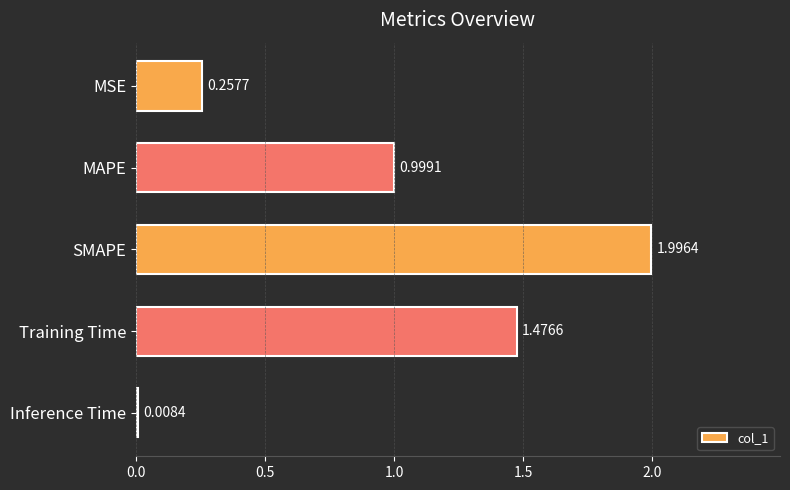

What is the label of the 2nd bar from the bottom?

Training Time